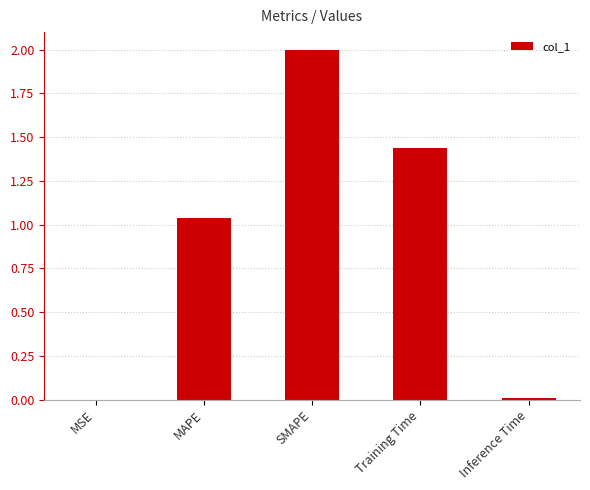

At which category does the chart reach its peak across all series?

SMAPE